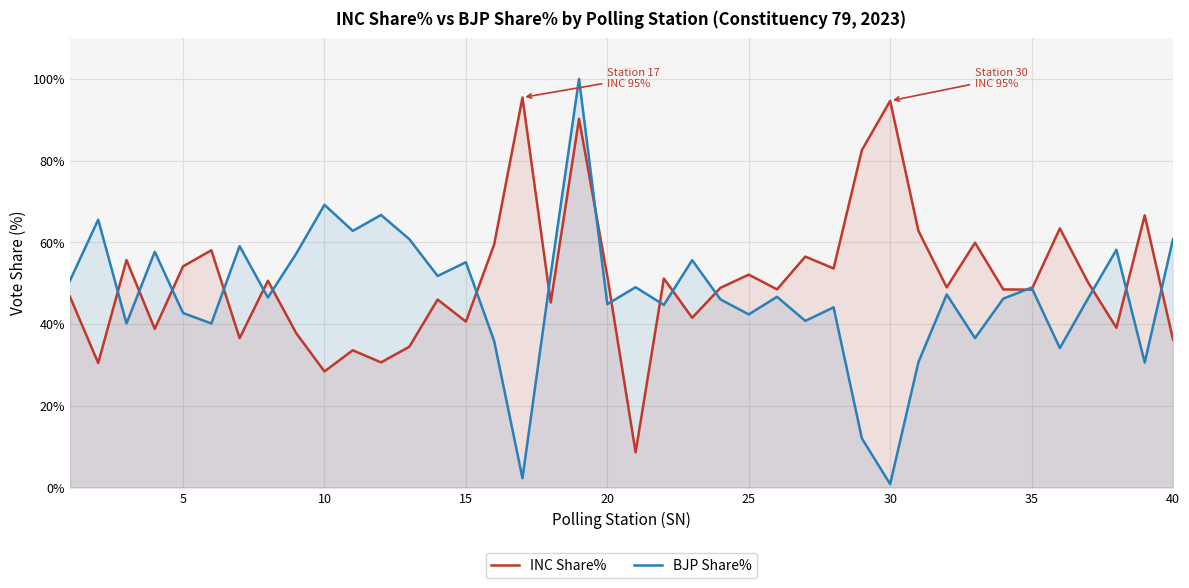

Which series ends up on top after the final intersection of INC Share% and BJP Share%?

BJP Share%